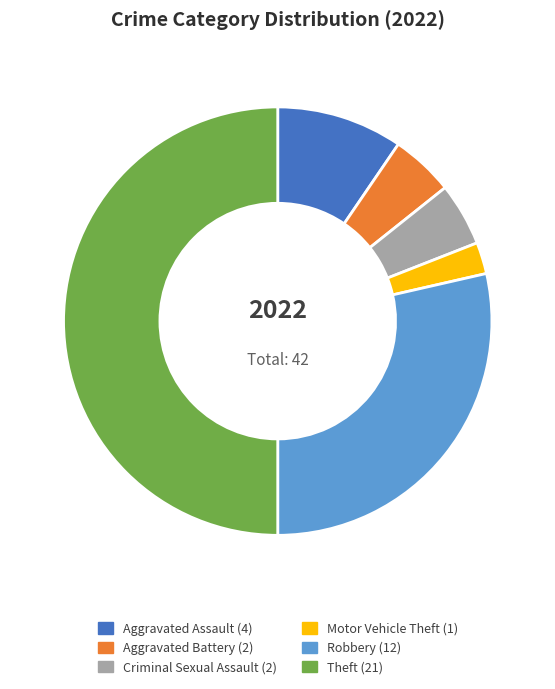

Approximately how many times larger is the value at Motor Vehicle Theft compared to Criminal Sexual Assault?

0.5